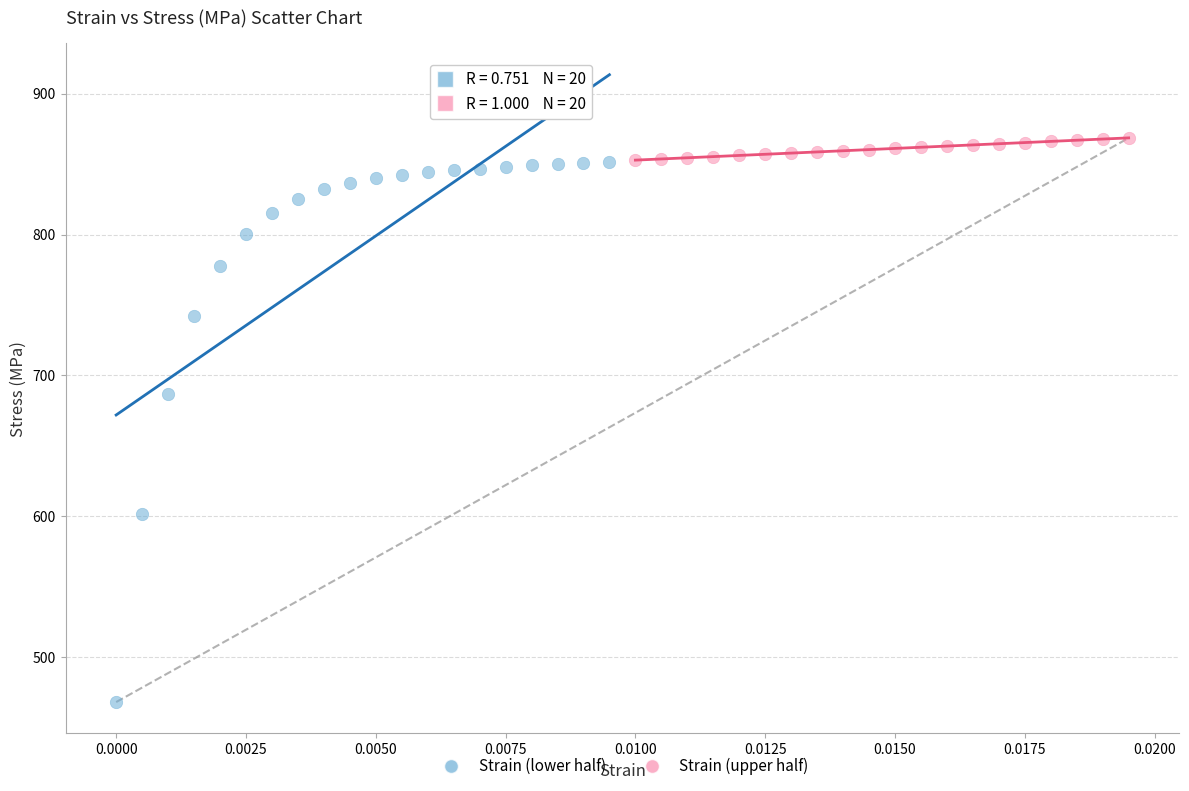

Which series has the widest spread of Y values?

Strain (lower half)